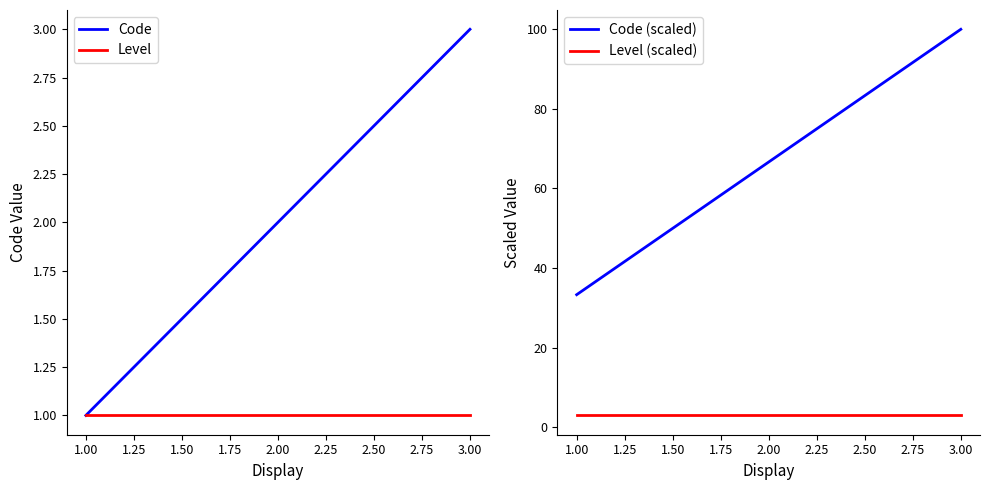

Is it true that Code (scaled) equals 50.0 at 1.00?

False